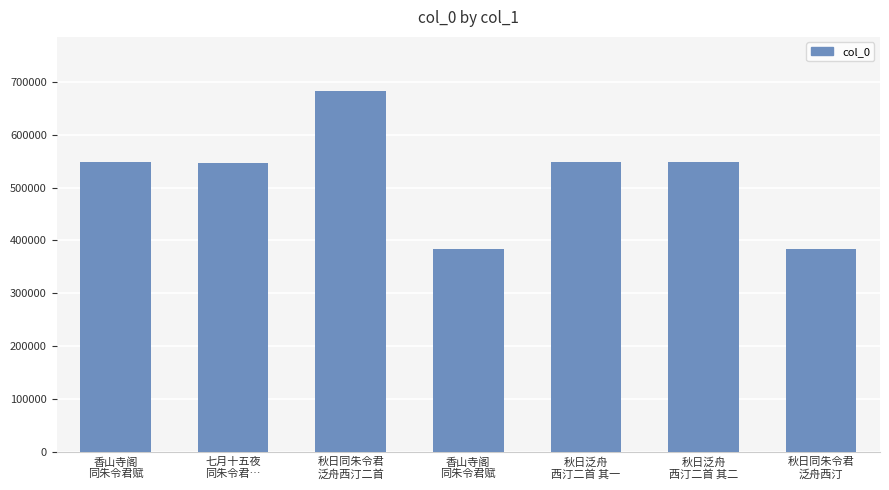

Reading left to right, list all the values displayed in this chart.

香山寺阁
同朱令君赋=547632	七月十五夜
同朱令君…=547053	秋日同朱令君
泛舟西汀二首=682143	香山寺阁
同朱令君赋=382999	秋日泛舟
西汀二首 其一=547240	秋日泛舟
西汀二首 其二=547241	秋日同朱令君
泛舟西汀=383236